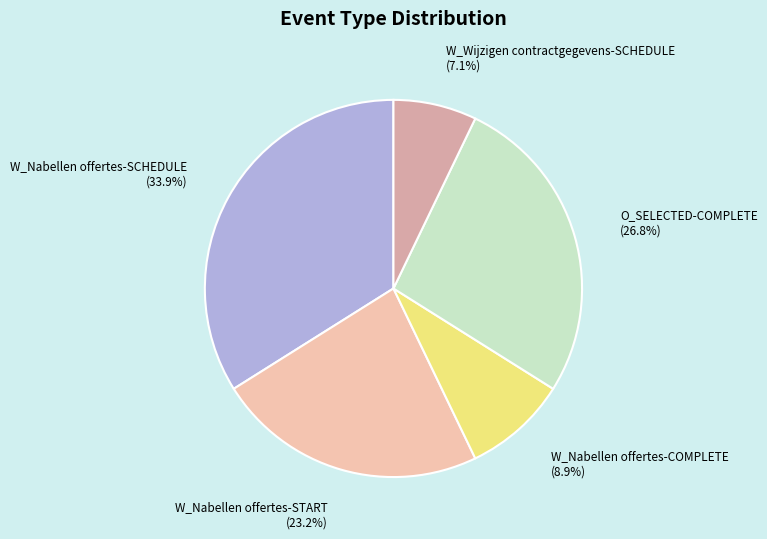

Count the number of slices in the pie.

5